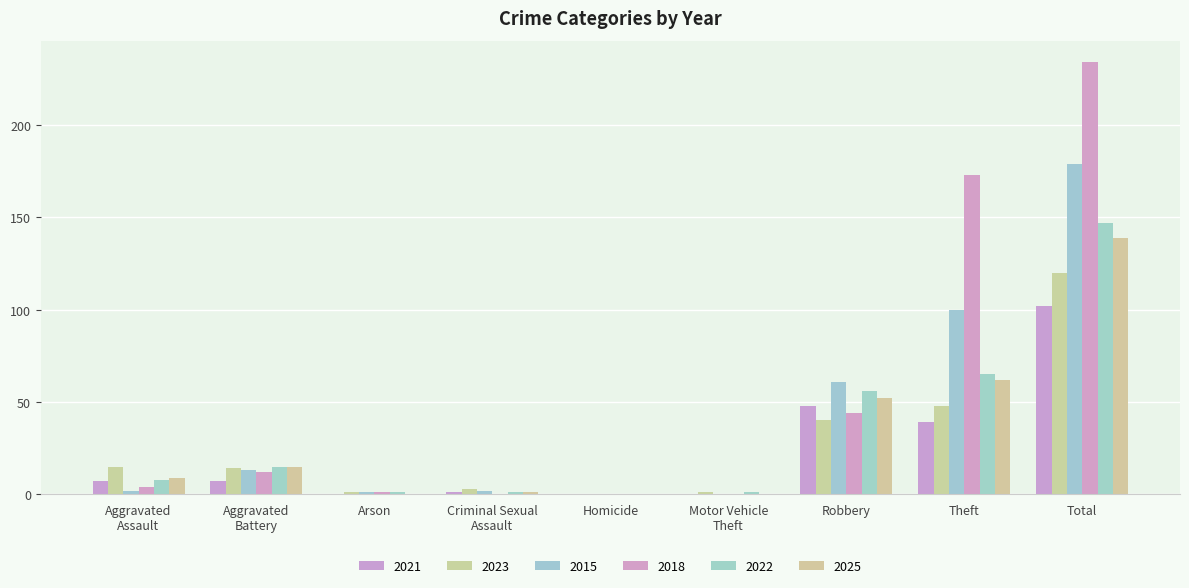

At which category does the chart reach its minimum across all series?

Arson